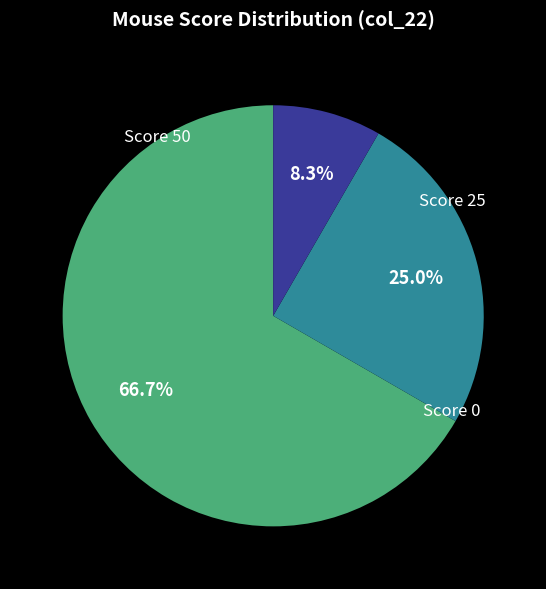

Is there a majority slice in this chart?

Yes